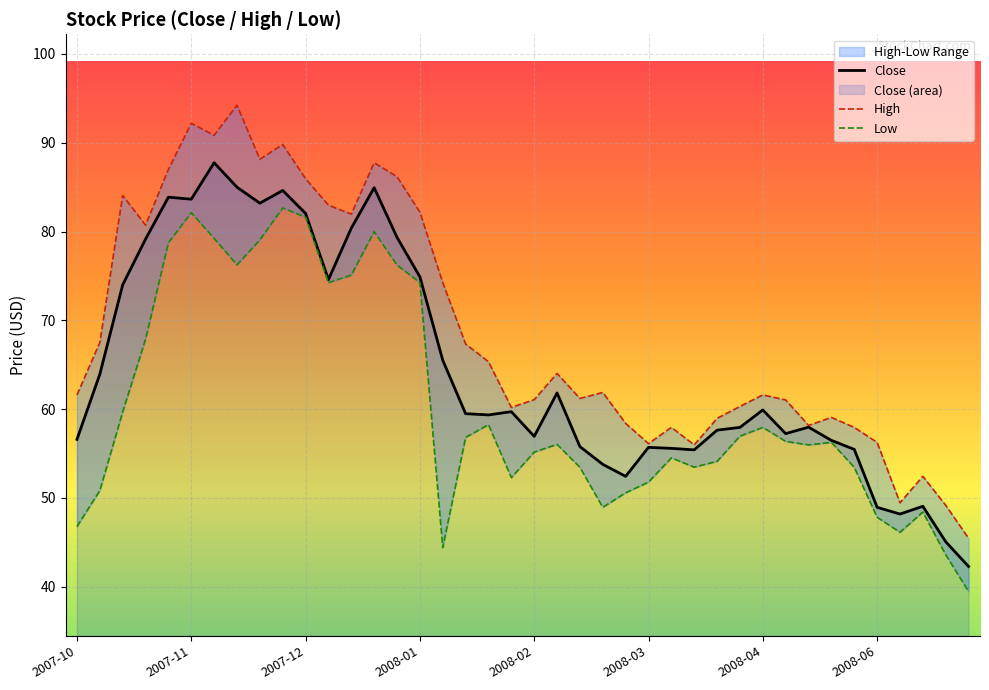

The value of Close at 11 is 74.6. True or false?

True